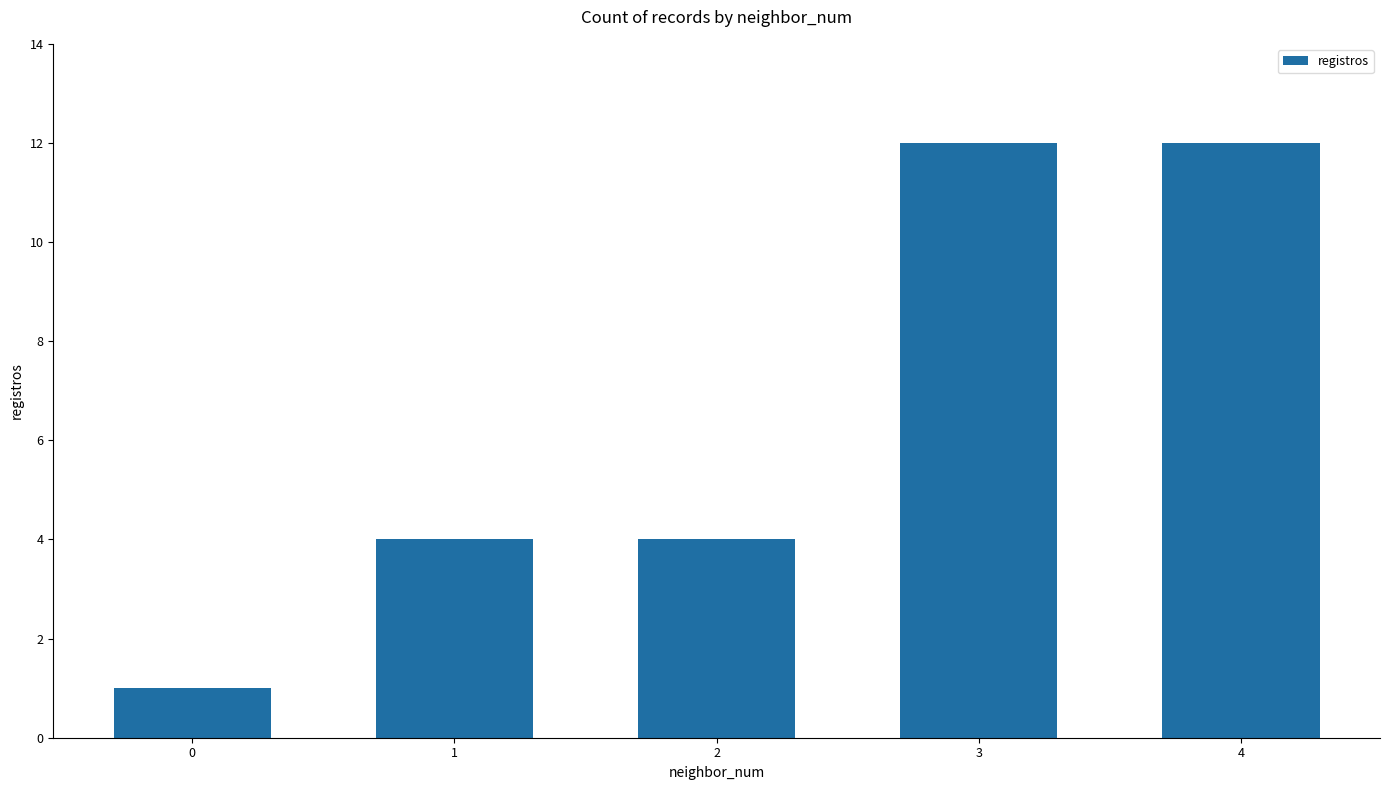

What is the change in value from 2 to 4?

+8